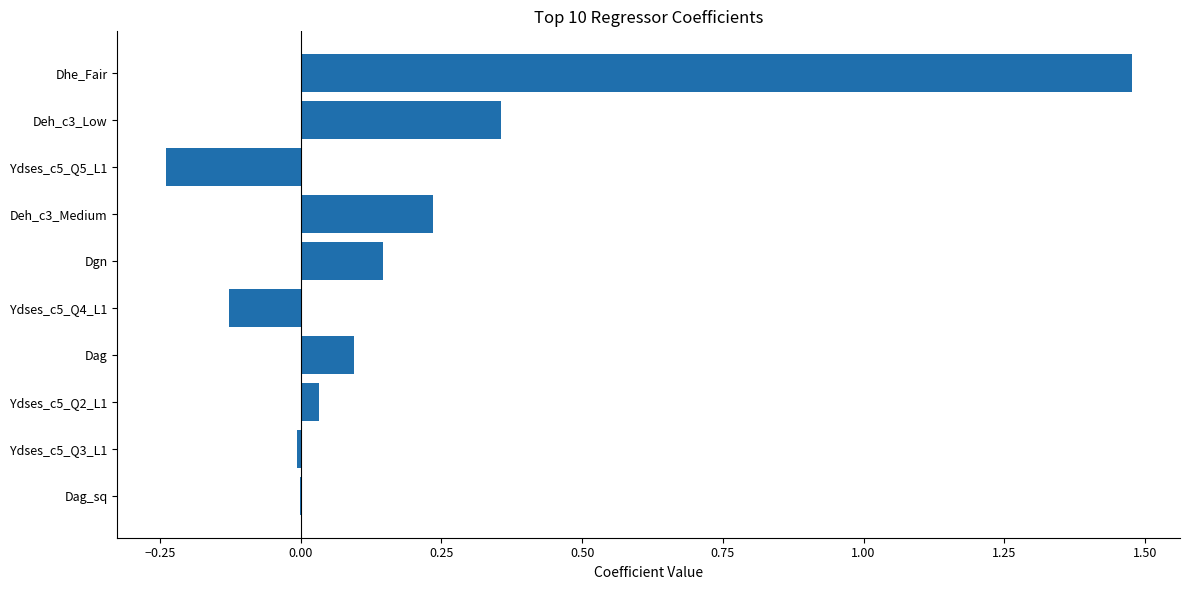

How many series are shown in this chart?

1